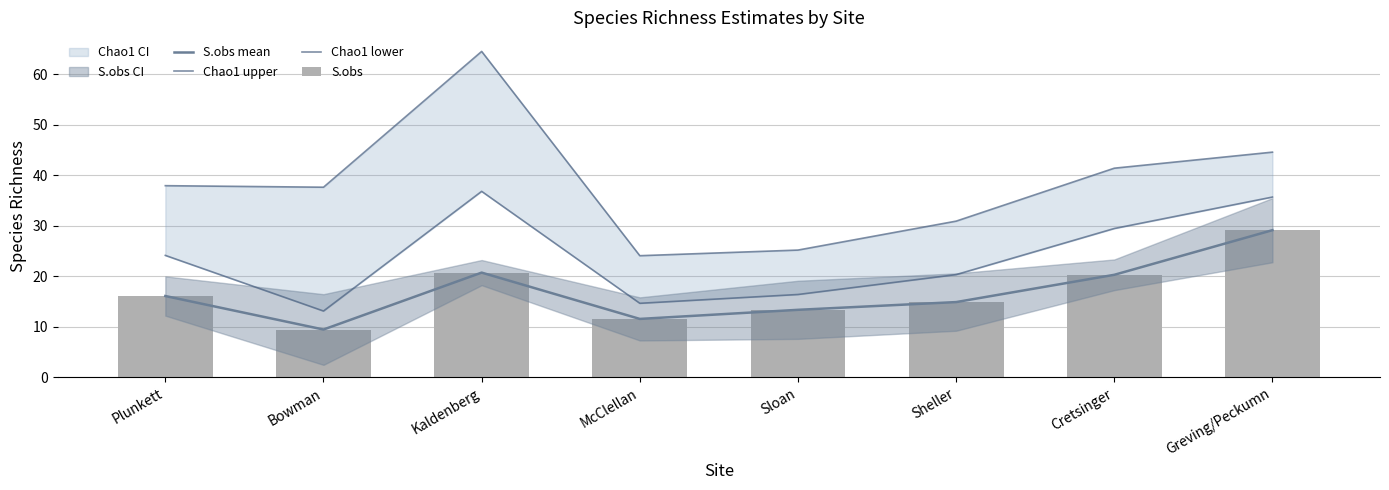

What is the difference between the second highest and minimum values in the S.obs mean series?

11.3